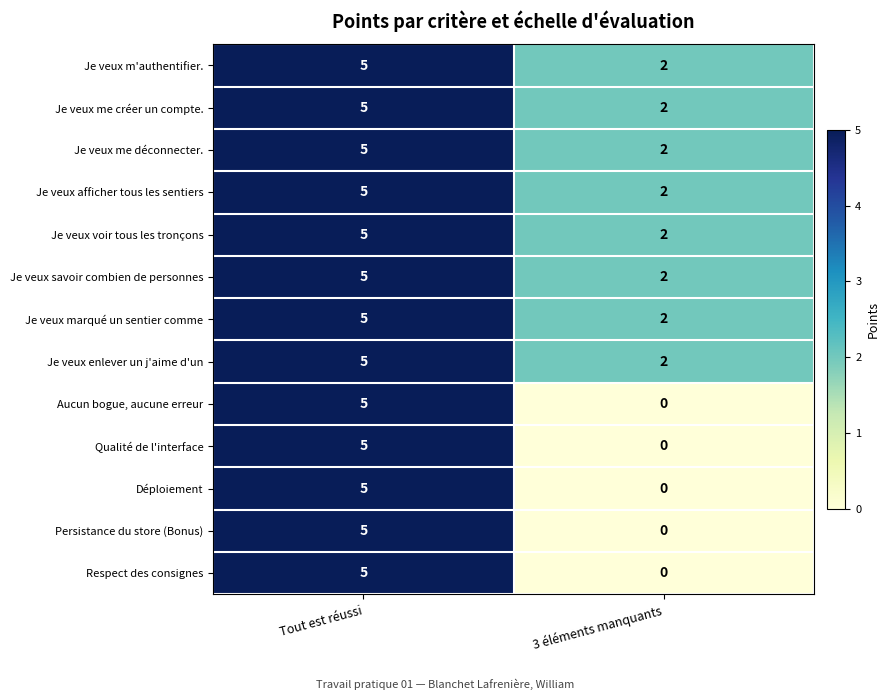

The value of Je veux m'authentifier. at 3 éléments manquants is 2. True or false?

True